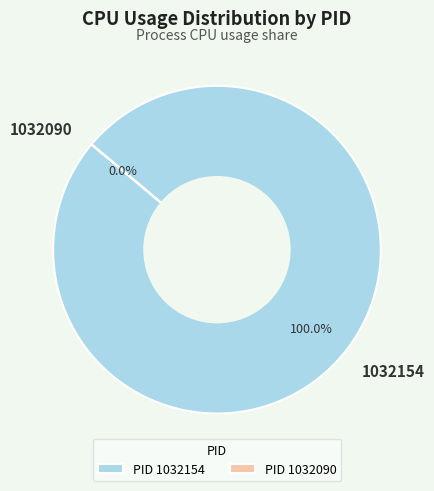

What is the largest slice in the pie chart?

1032154